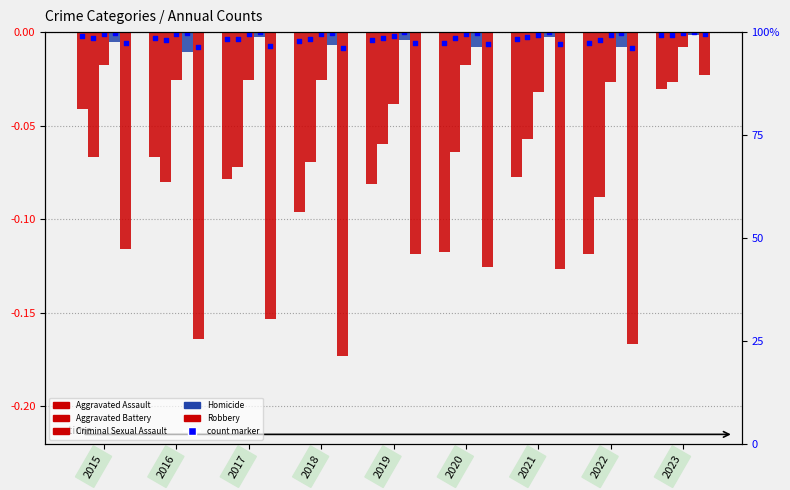

Which series contains the highest Y value?

Homicide